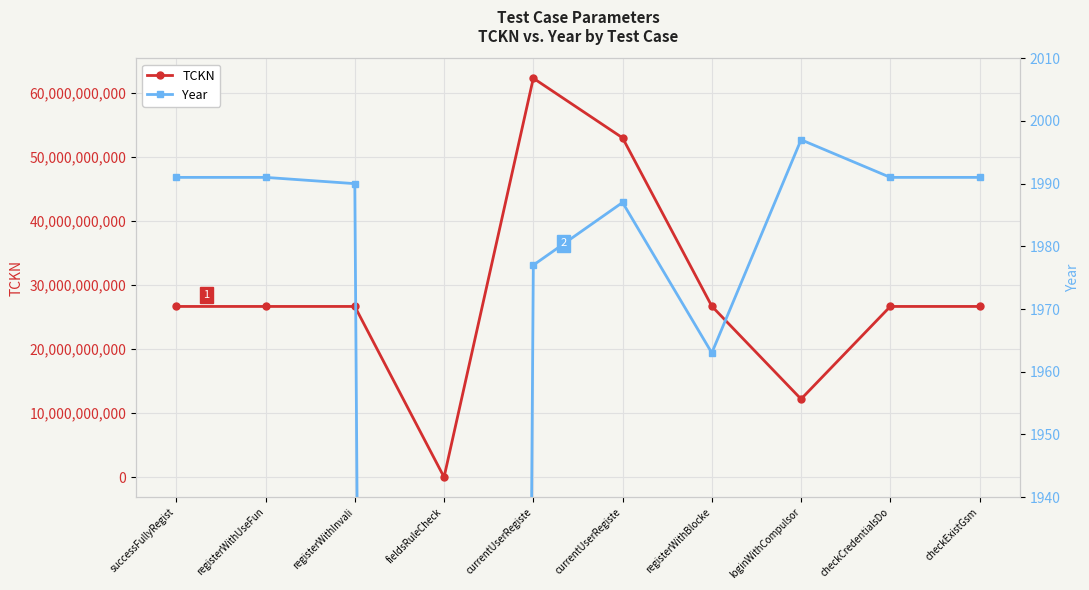

What is the label of the 9th point from the right?

registerWithUseFun